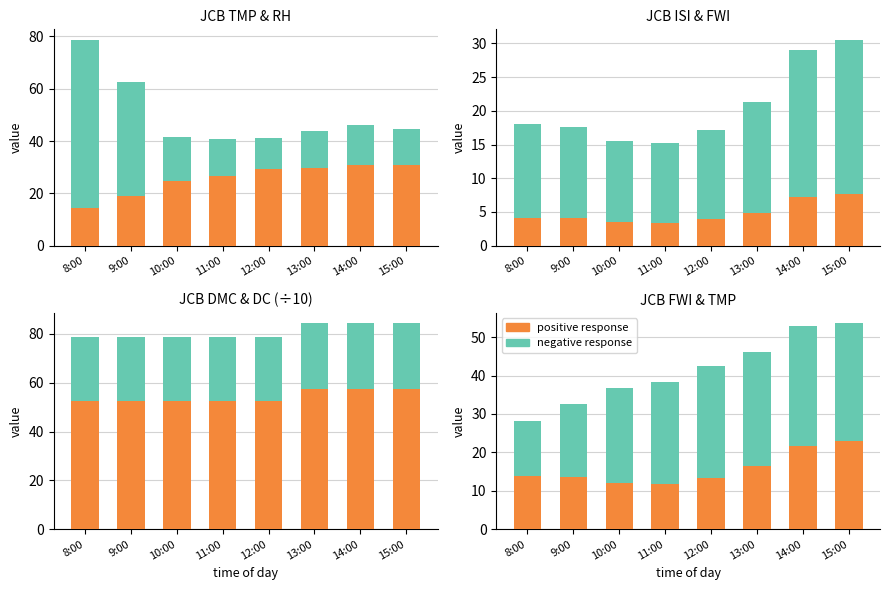

List the series in order of their peak value, lowest first.

ISI, FWI, DC, TMP, DMC, RH